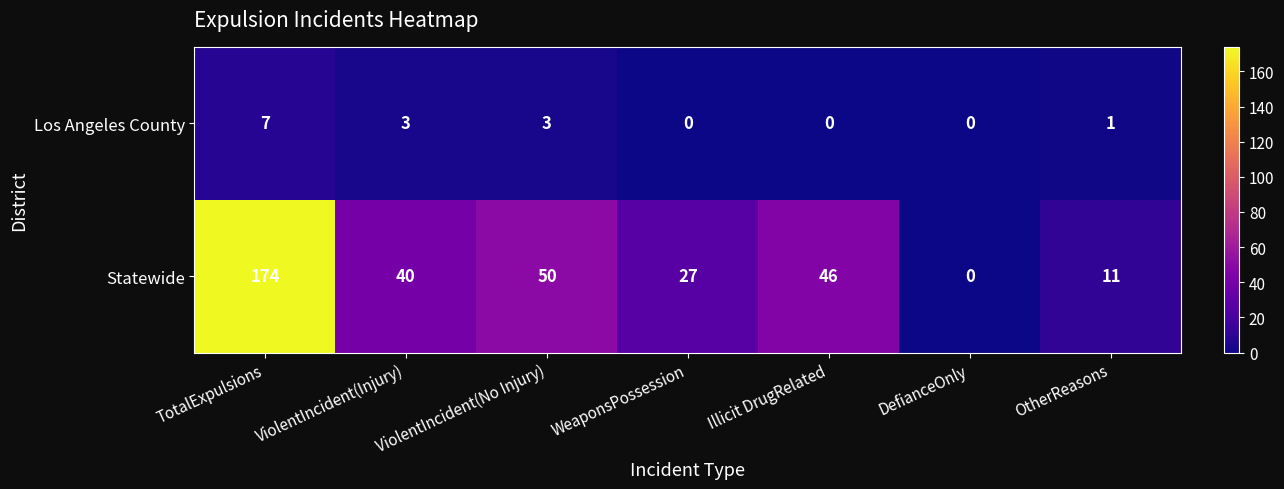

What is the difference between the highest and lowest values at TotalExpulsions?

167